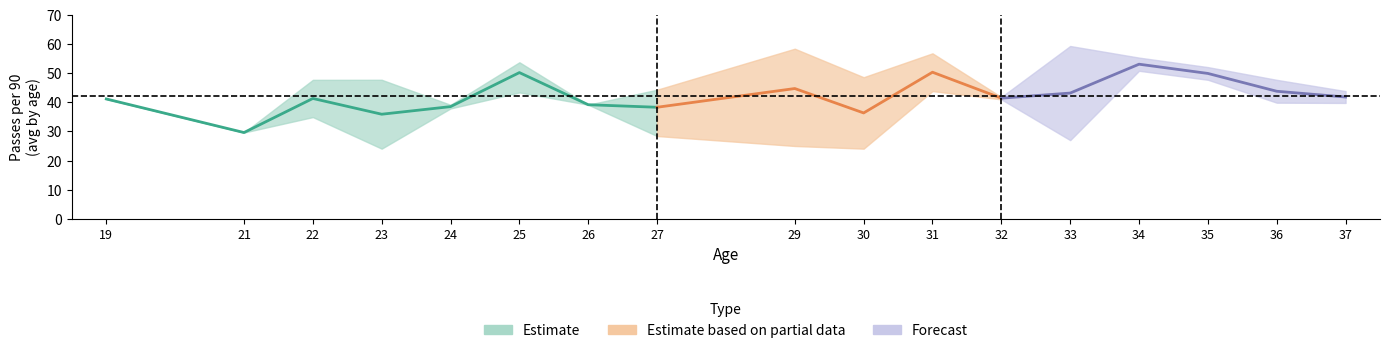

How many lines are shown in the chart?

3